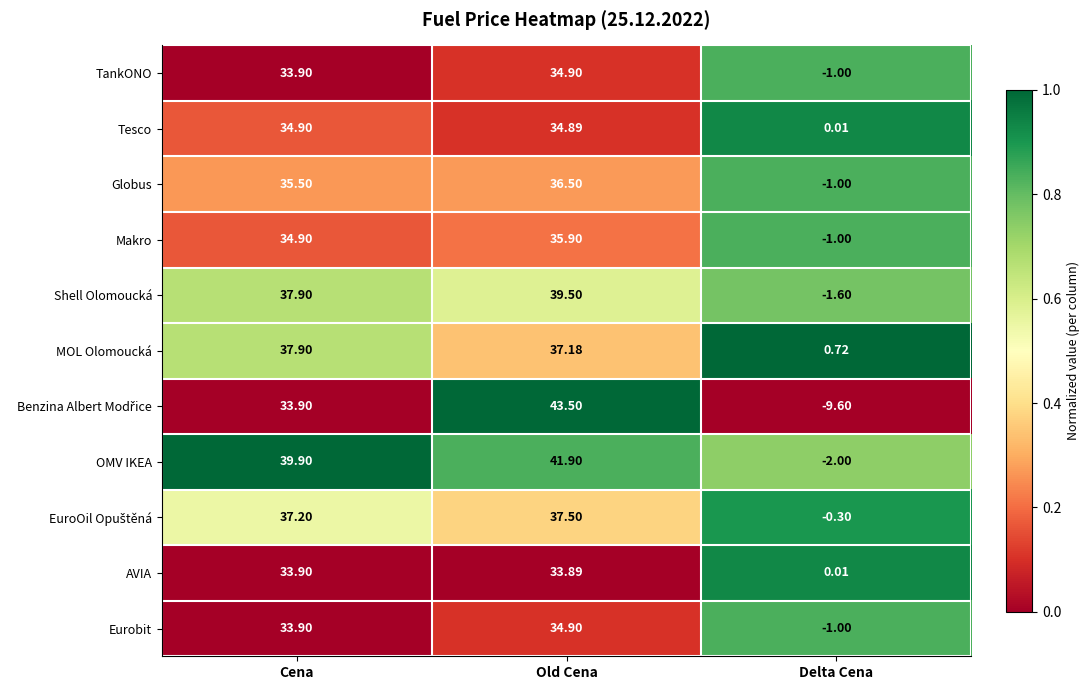

At which category is the sum across all series the highest?

Old Cena